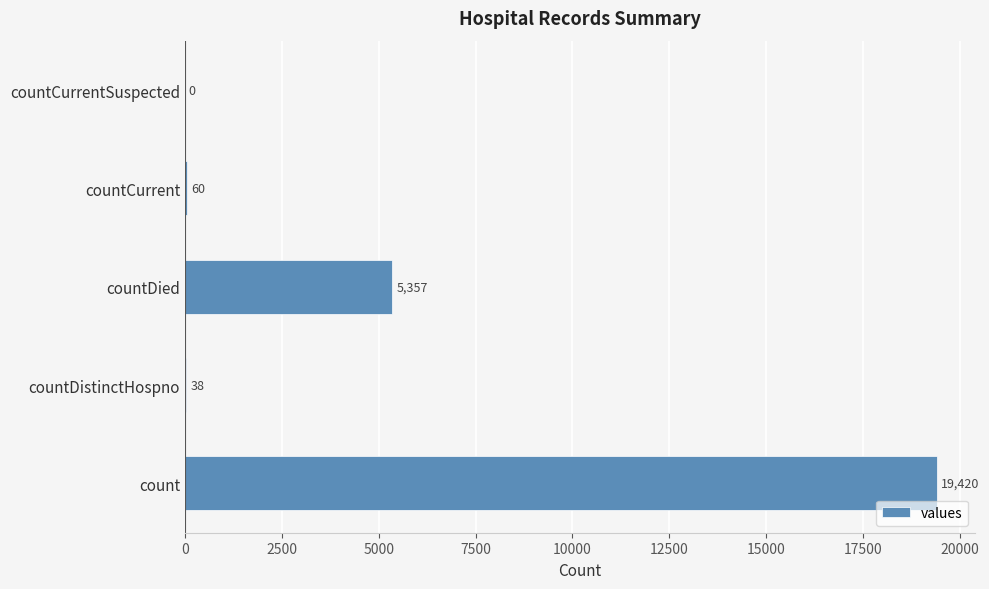

Reading top to bottom, what are all the values shown in this chart?

countCurrentSuspected=0	countCurrent=60	countDied=5357	countDistinctHospno=38	count=19420